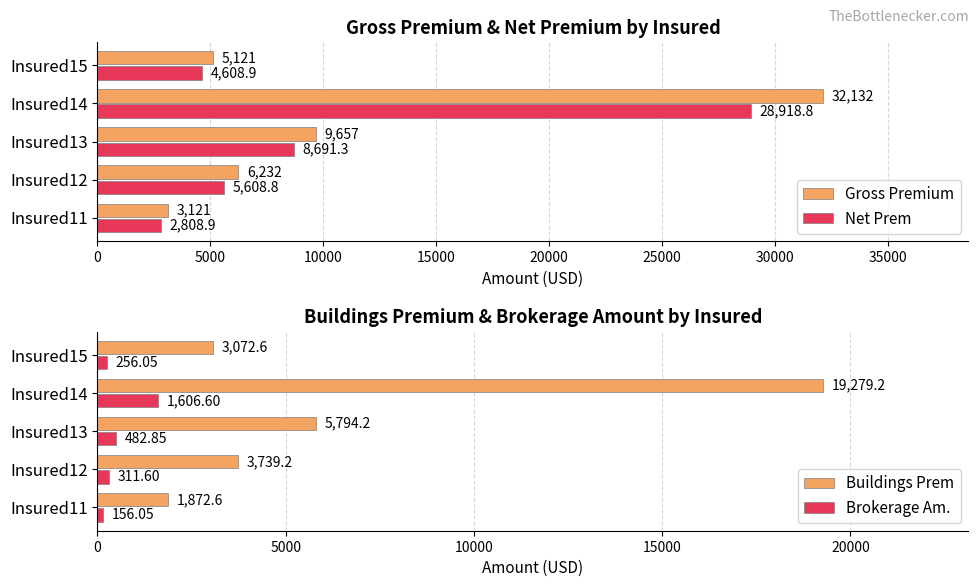

What is the average value of the Gross Premium series?

11252.6